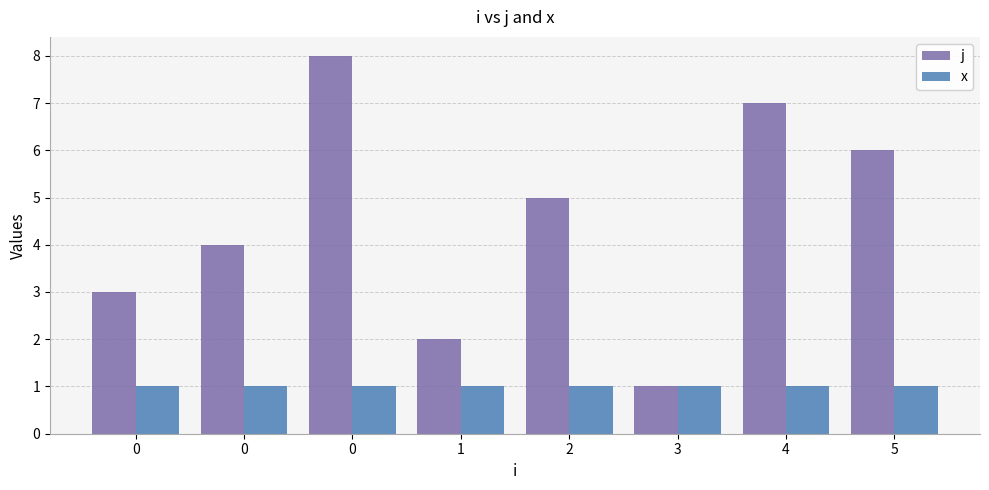

What is the difference between the maximum and minimum values in the j series?

7